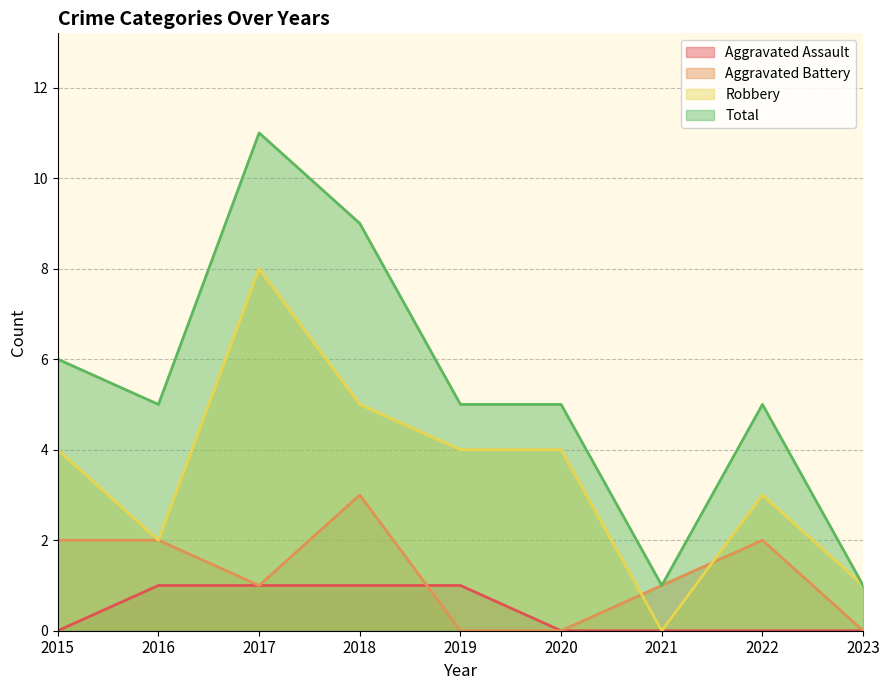

How many values in the Aggravated Assault series exceed 0?

4